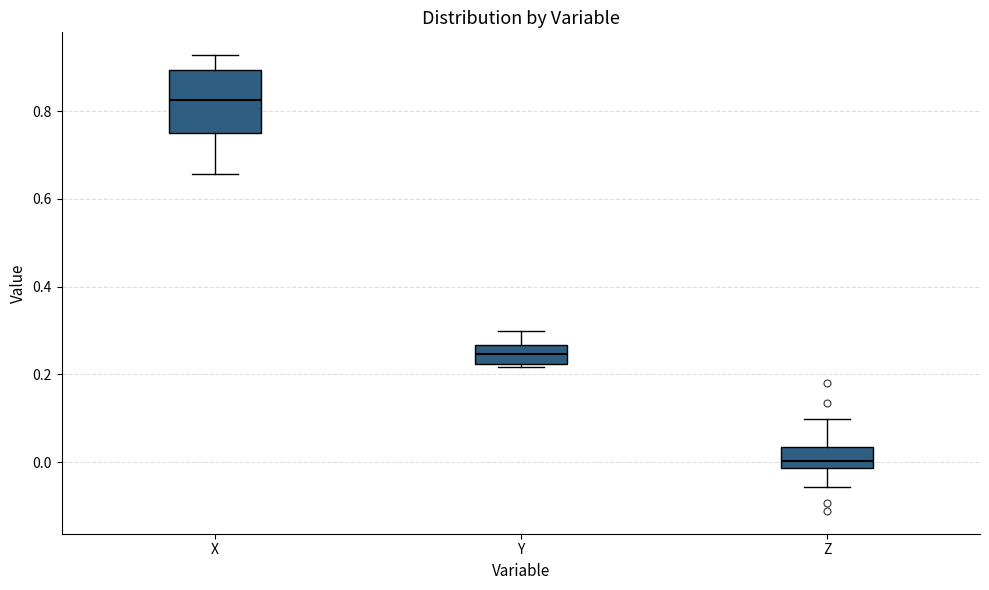

Reading left to right, transcribe this box plot: for each box, give where its median line is, the range the box spans, and where its two whiskers end, as read against the y-axis. The values are not printed on the chart, so give them approximately, as read against the axis.

X: median 0.82, box 0.76 to 0.90, whiskers 0.66 to 0.92
Y: median 0.24, box 0.22 to 0.26, whiskers 0.22 (just below the box's lower edge) to 0.30
Z: median 0.00, box -0.02 to 0.04, whiskers -0.06 to 0.10